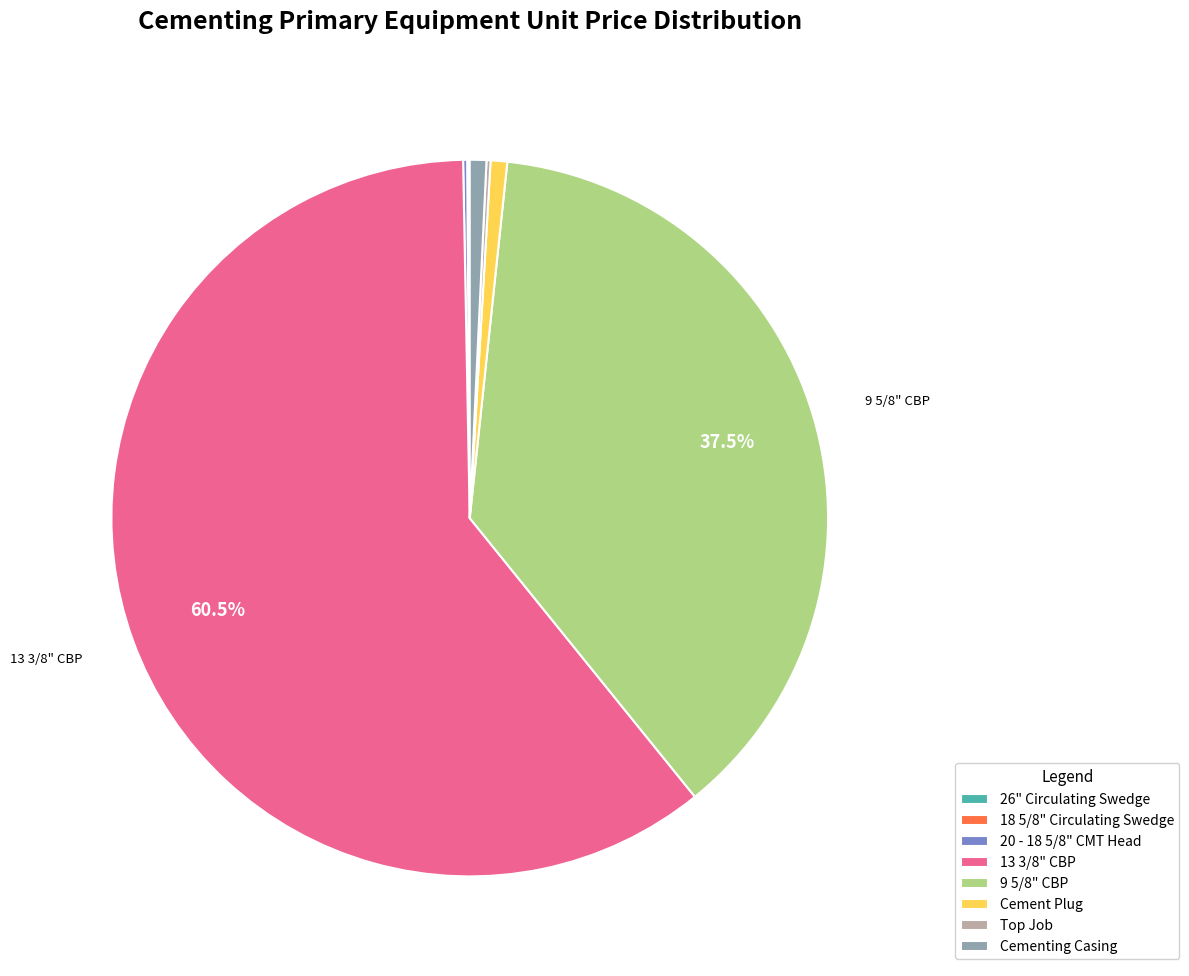

Which slice represents more than half of the pie?

13 3/8" CBP